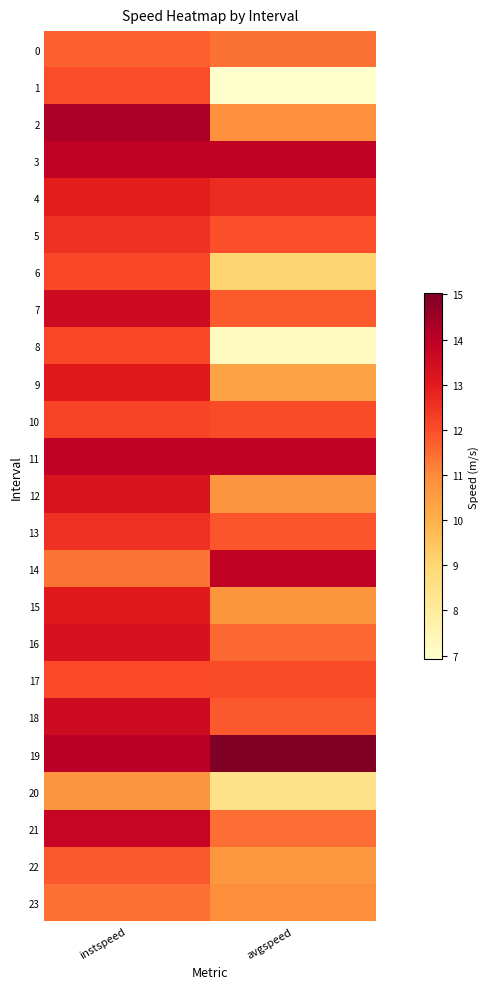

At how many categories does at least one series exceed 12?

2